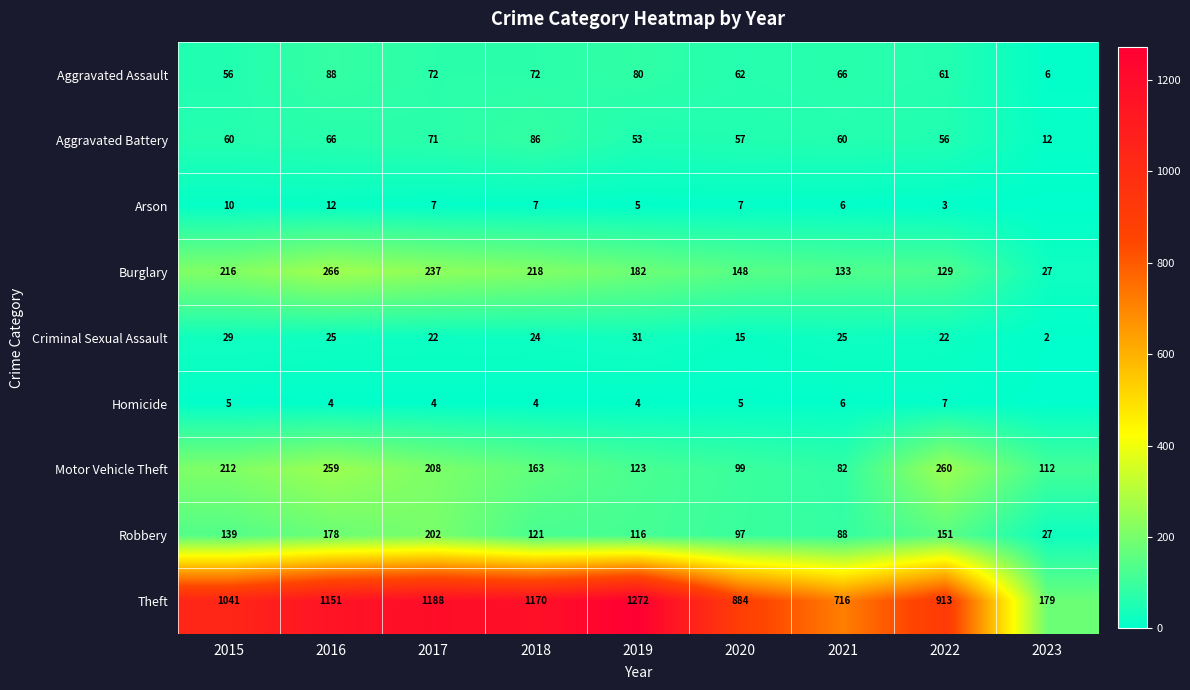

The Criminal Sexual Assault series shows 22 at 2022. True or false?

True